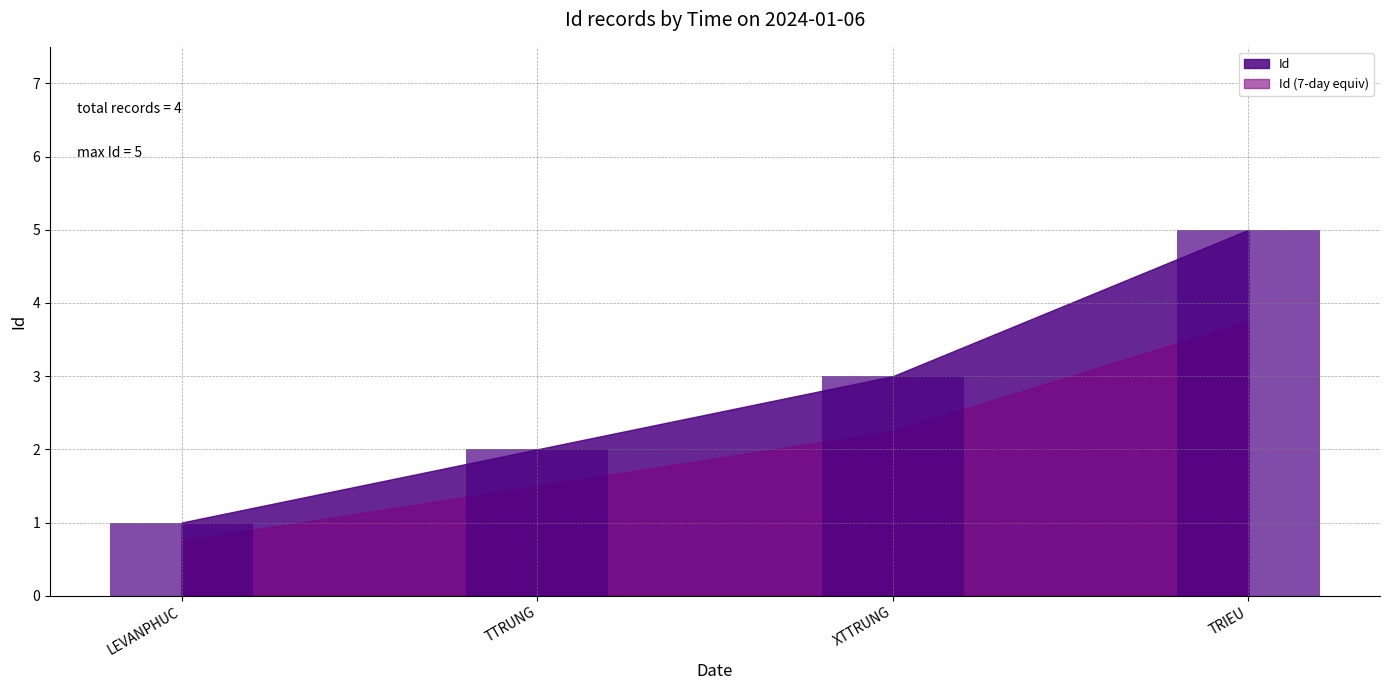

Reading left to right, list all the values displayed in this chart.

1	2	3	5